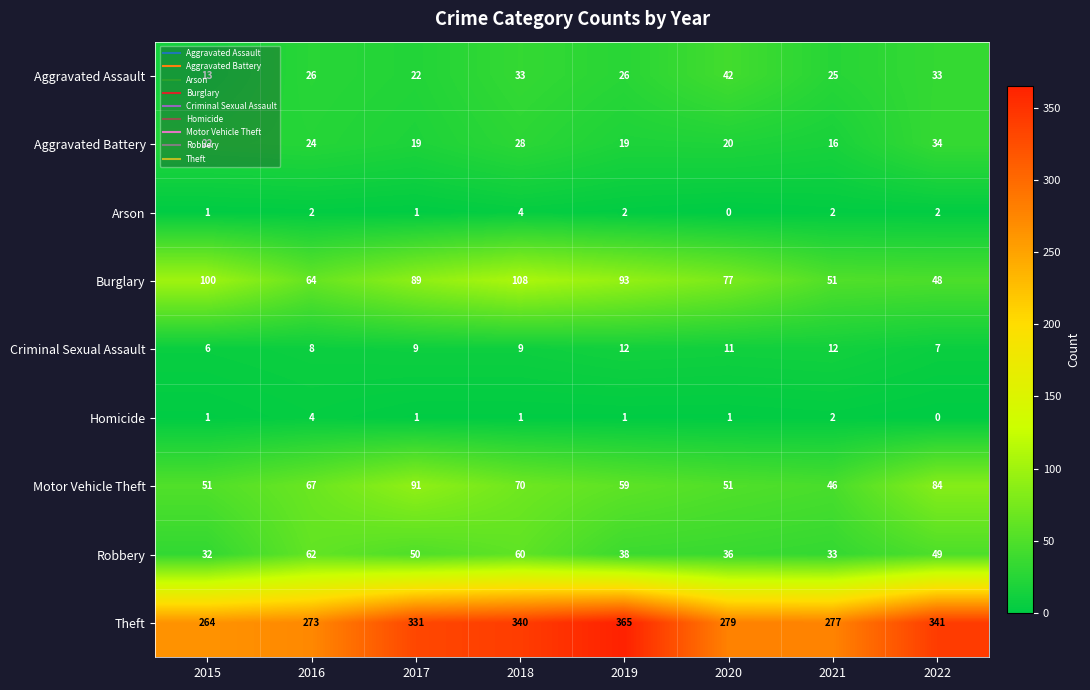

Which series has the largest total across all categories?

Theft